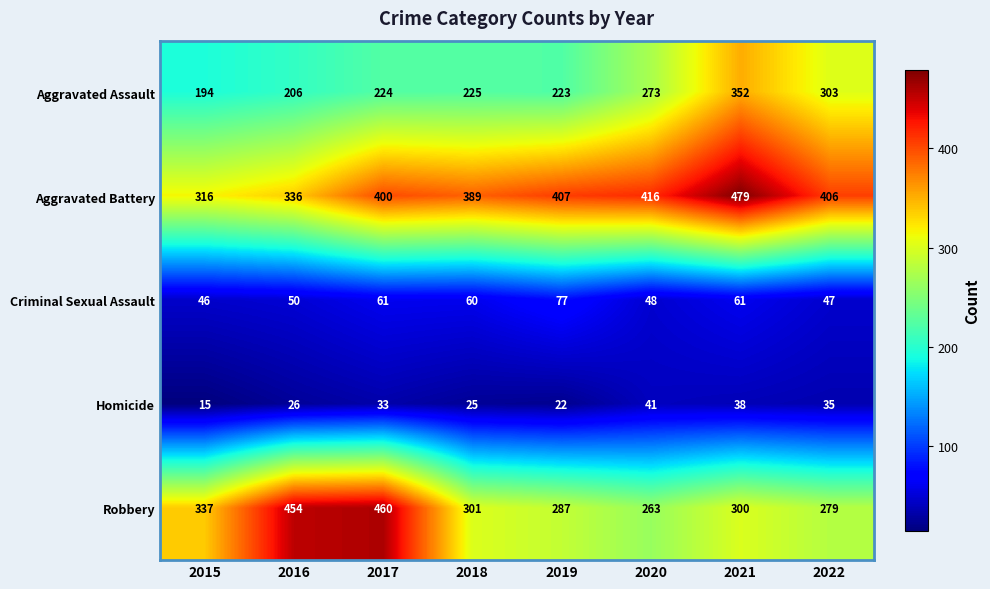

What is the difference between the Criminal Sexual Assault values at 2022 and 2021?

14